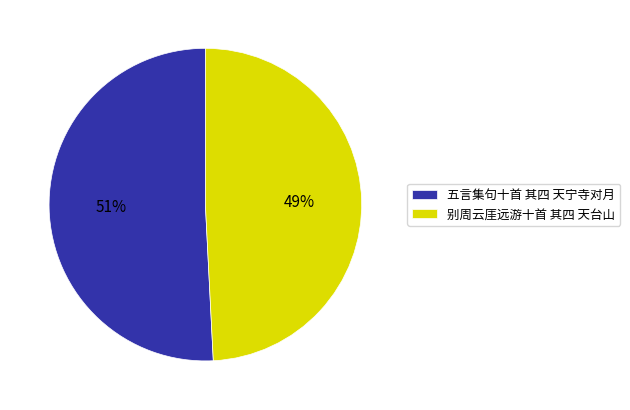

What is the majority slice?

五言集句十首 其四 天宁寺对月